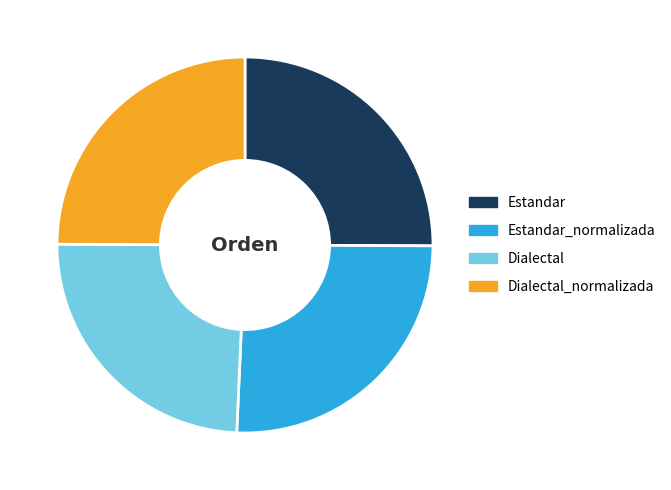

Combined, do Estandar and Dialectal account for over 50%?

No